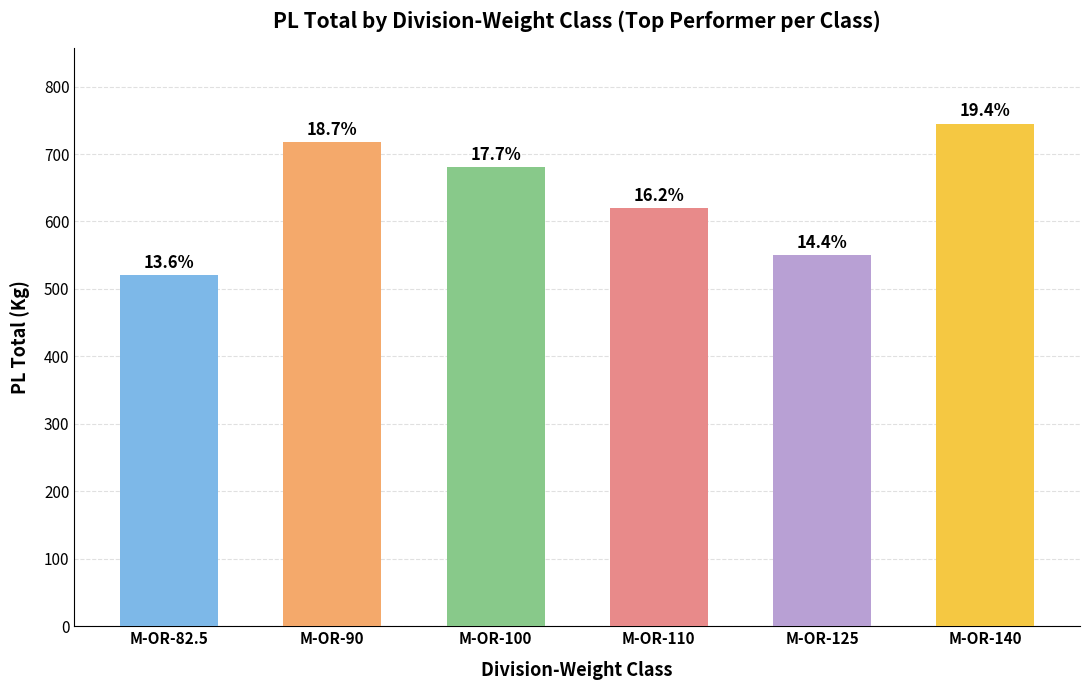

Is it true that the value at M-OR-82.5 is 796.5?

False